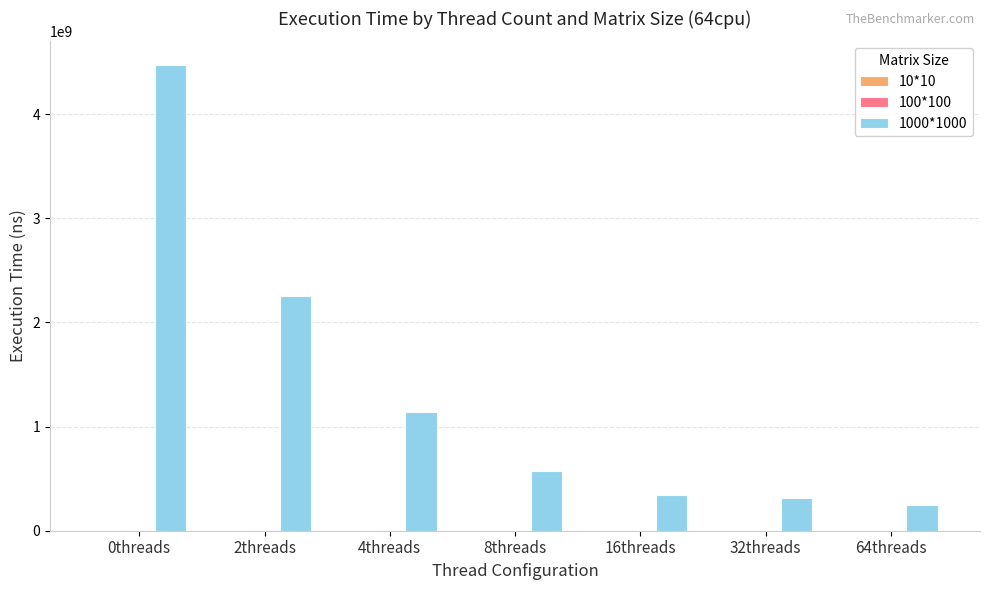

Which series has the largest range (max minus min)?

1000*1000